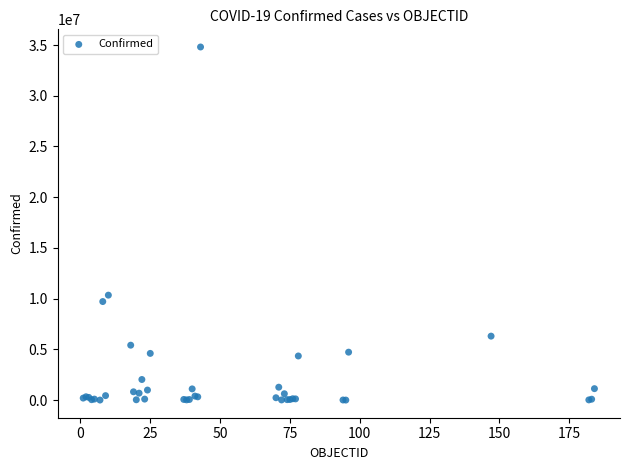

What Y value in the scatter plot is closest to 17407347?

10348288